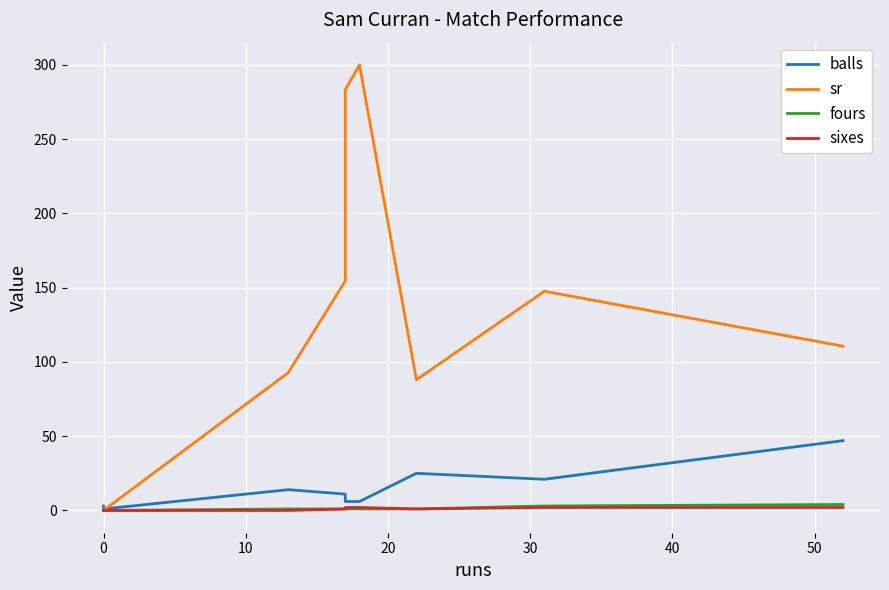

Which series has the widest spread of values?

sr